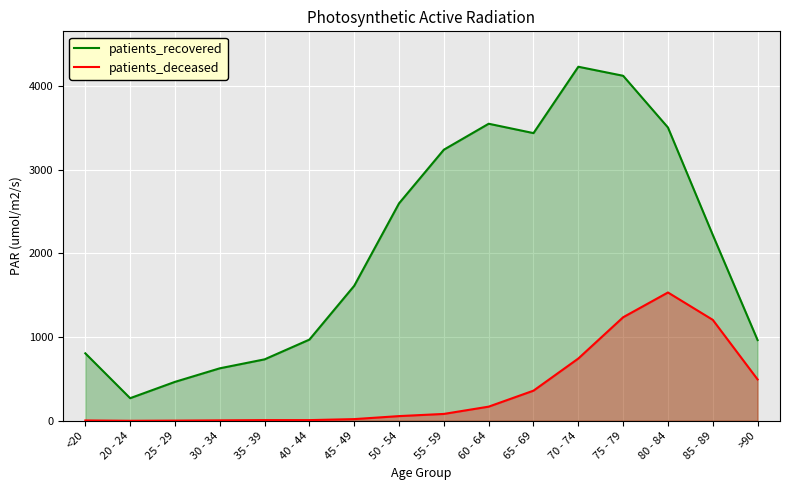

The patients_deceased series shows 6 at <20. True or false?

False